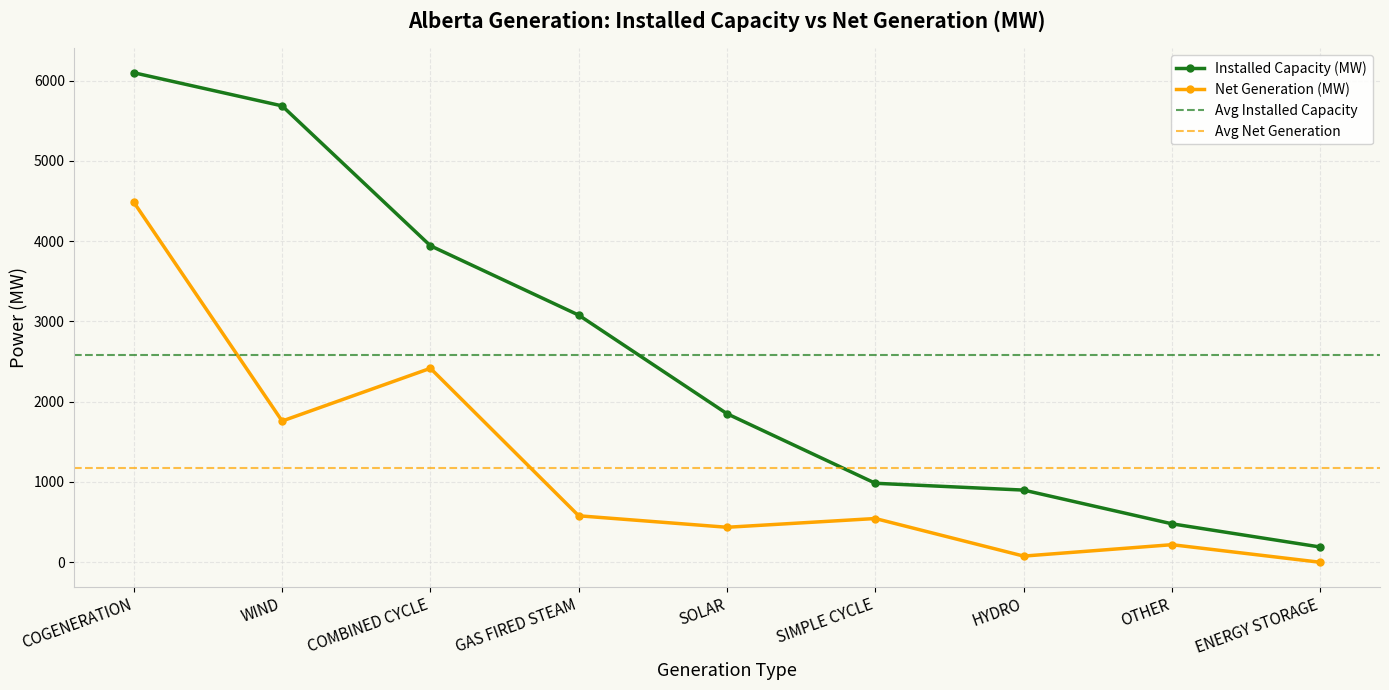

What is the highest value of the Net Generation (MW) series?

4484